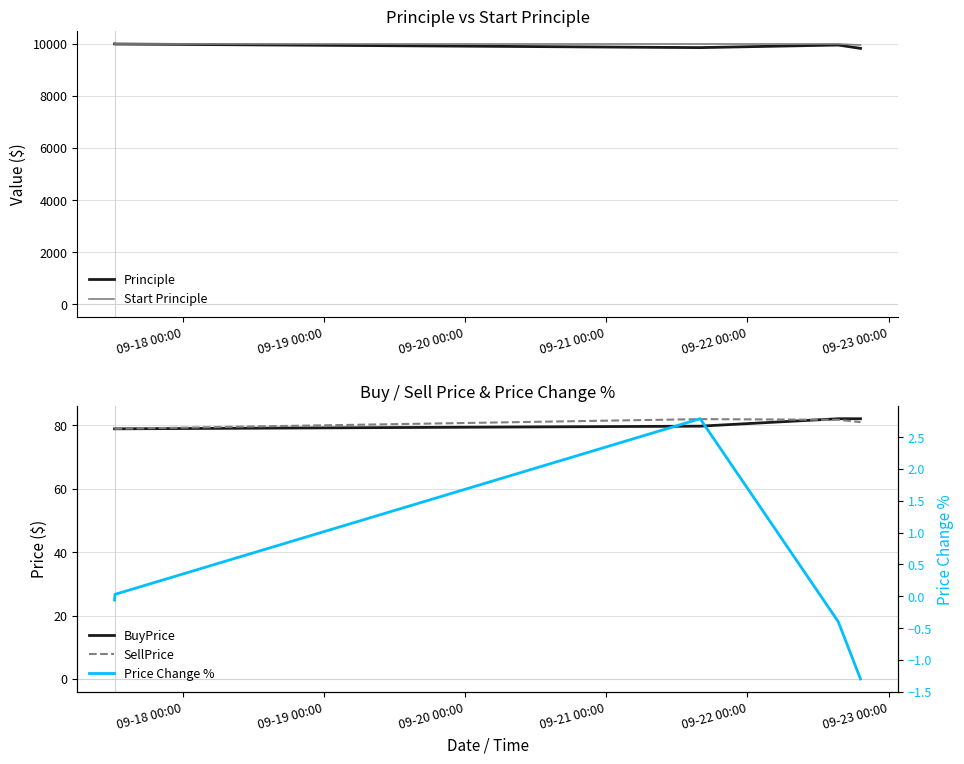

Which series has the largest range (max minus min)?

Principle